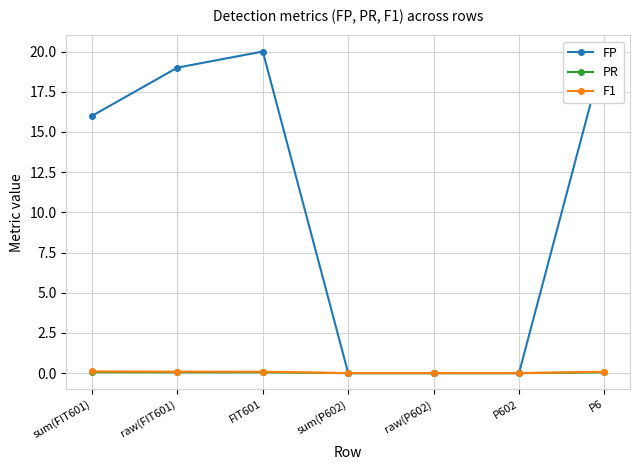

Which category has the highest value across all series?

FIT601